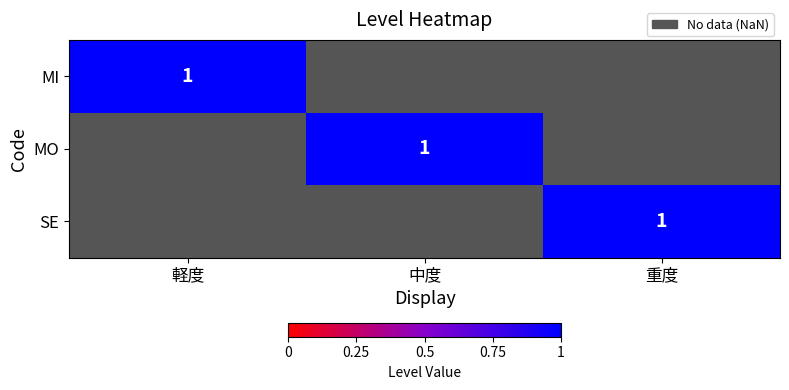

How many distinct data groups are displayed?

3